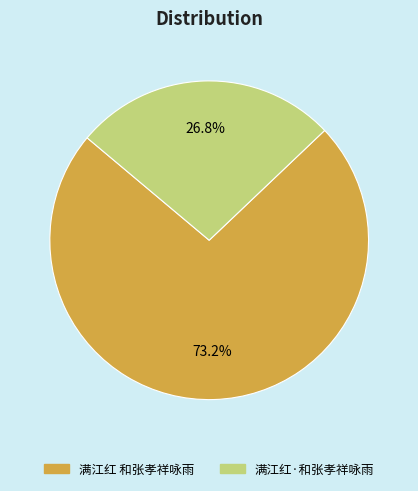

Is there any slice that represents more than half of the pie?

Yes